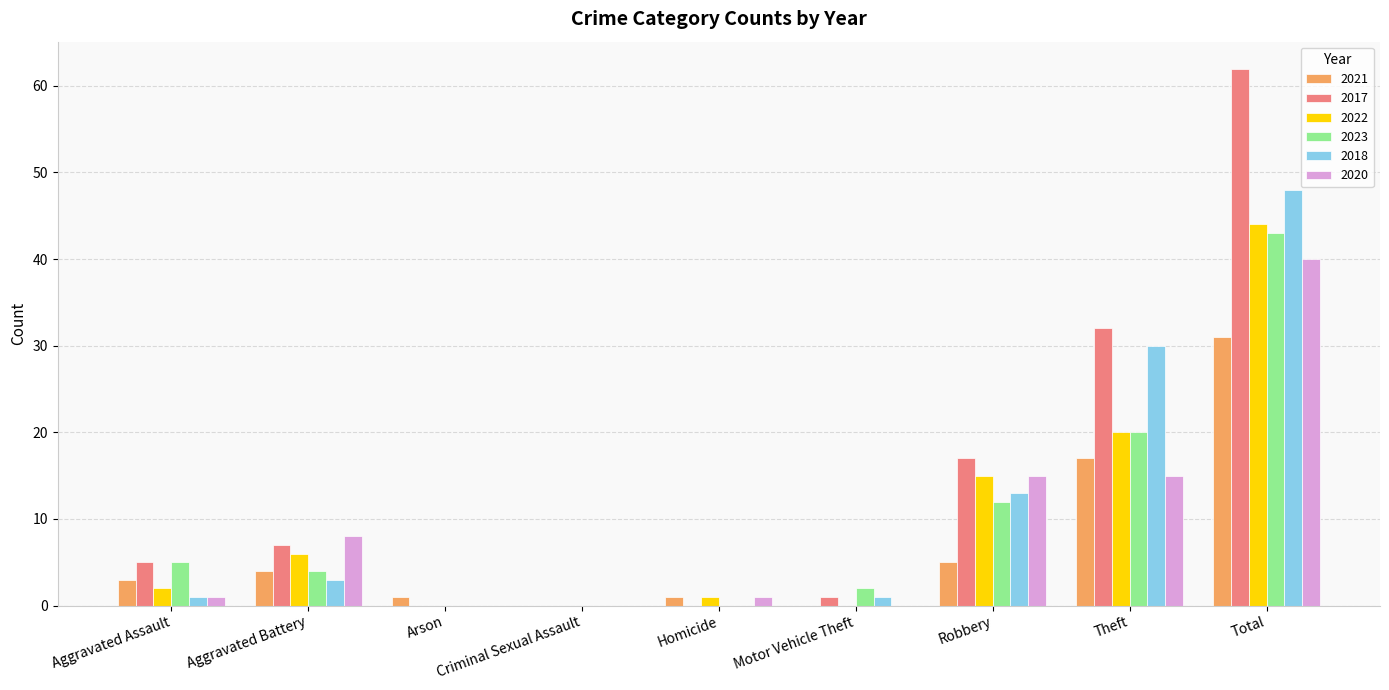

Is it true that 2023 equals 14 at Arson?

False